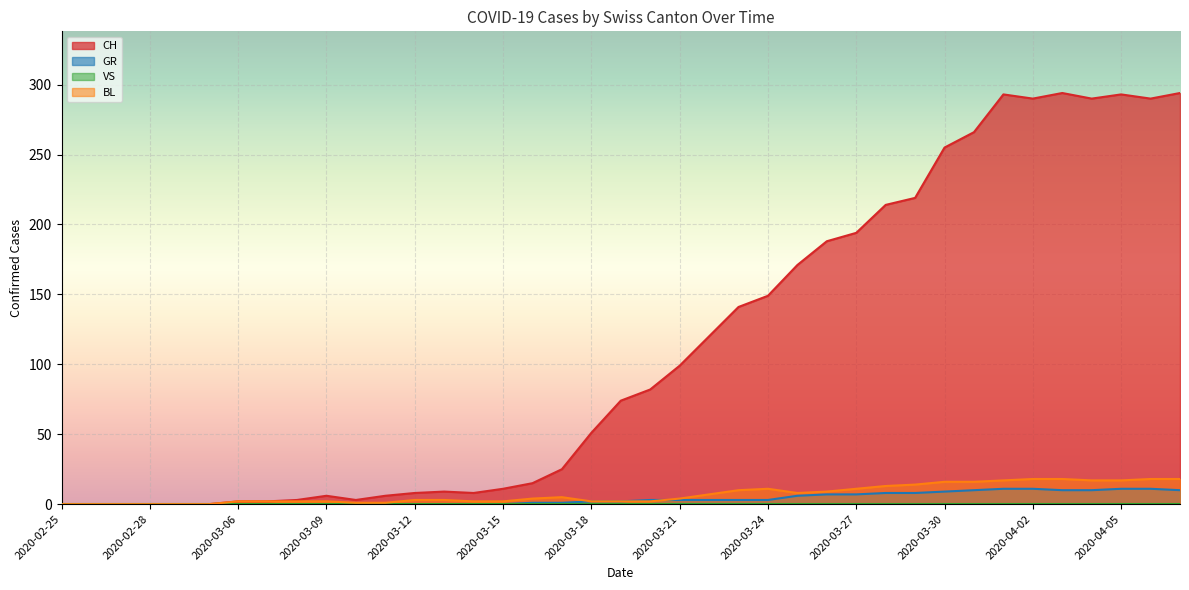

Which series changed the most between 2020-03-07 and 2020-03-09?

CH